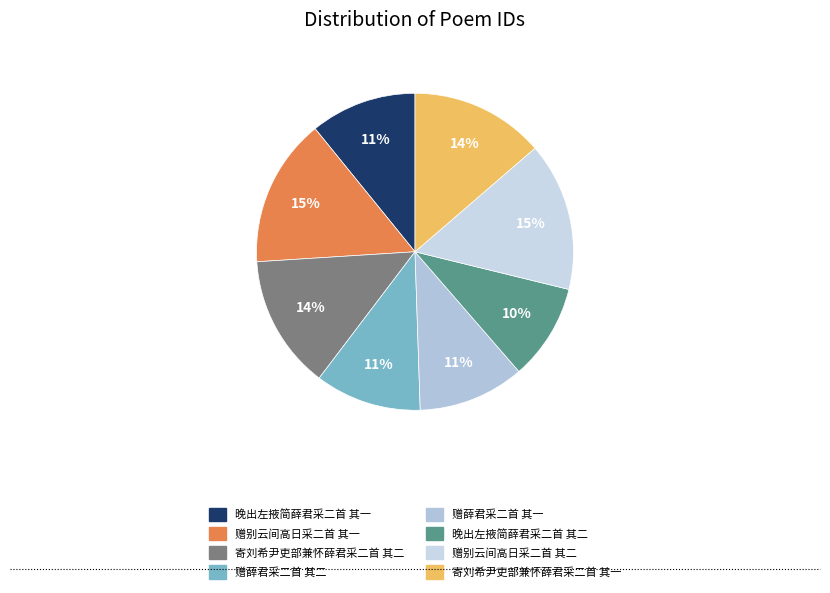

The 赠别云间高日采二首 其一 slice represents 15% of the pie. True or false?

True